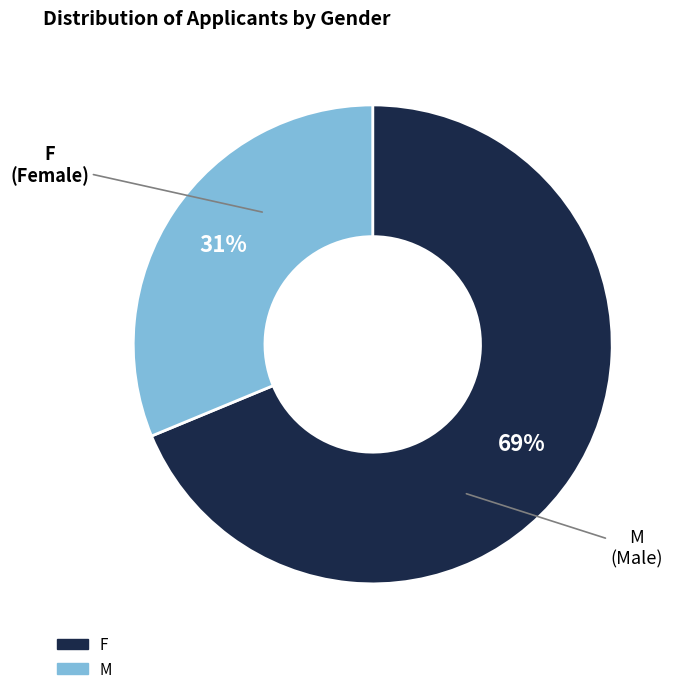

Approximately how many times larger is the value at F compared to M?

2.2